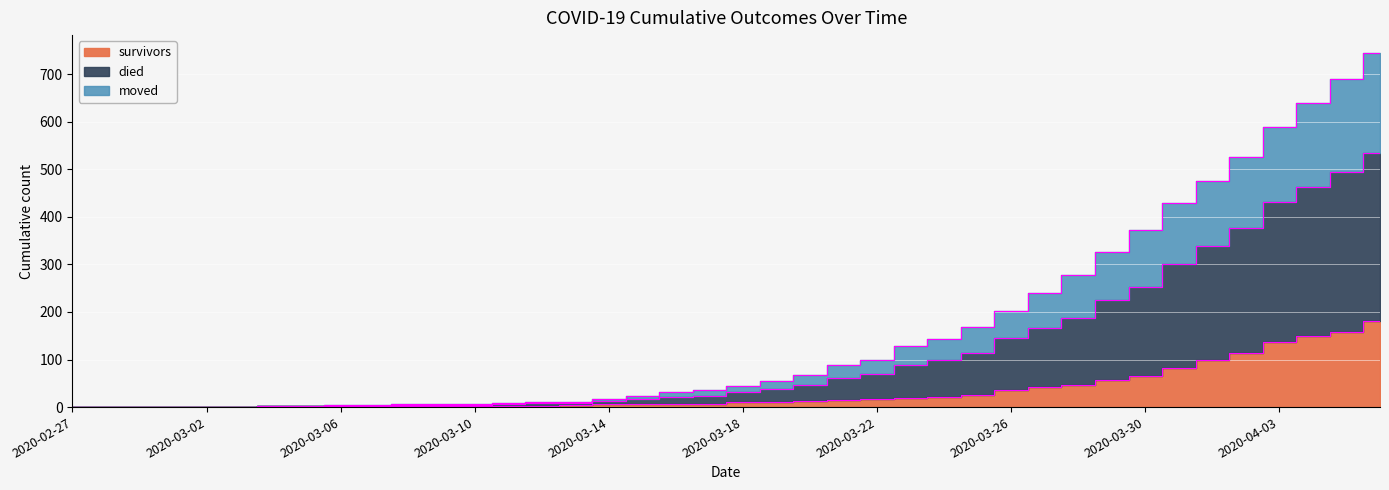

True or false: died and survivors intersect in this chart.

False